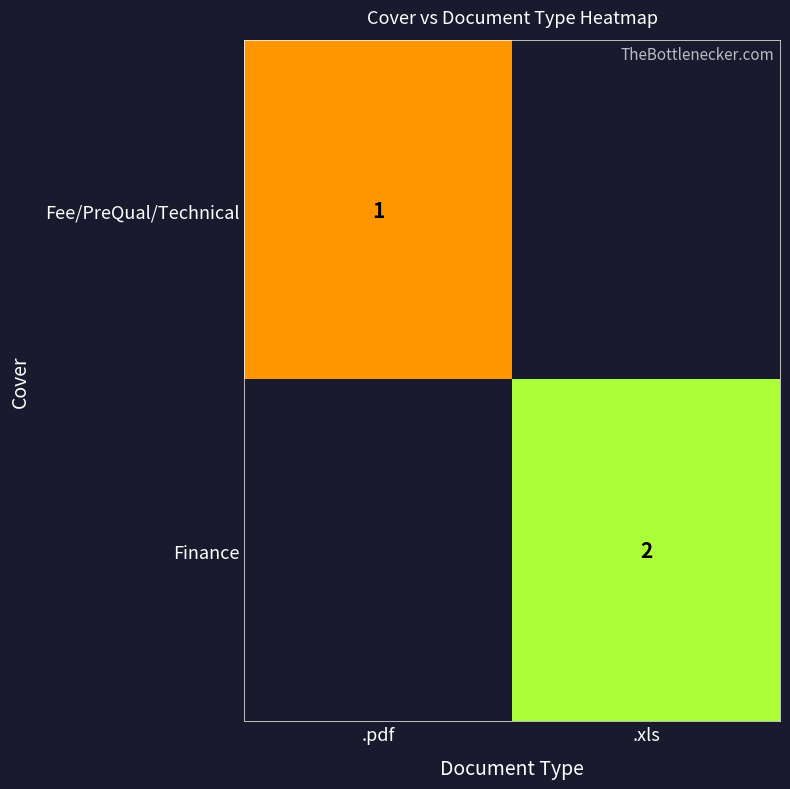

The Fee/PreQual/Technical series shows 1 at .pdf. True or false?

True